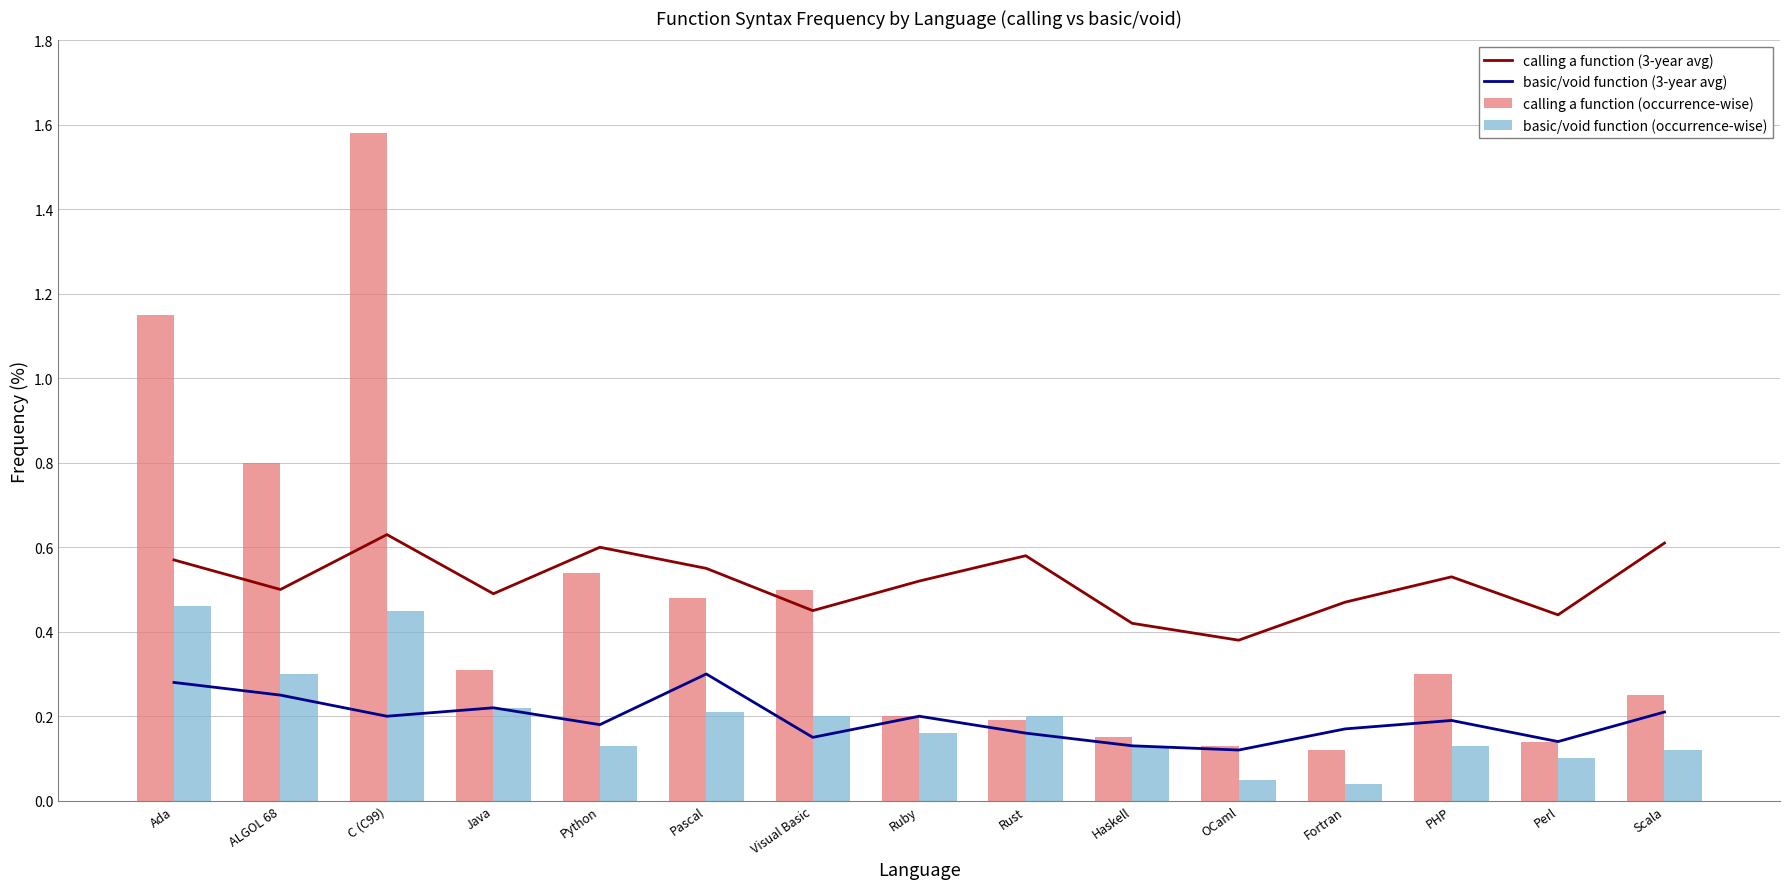

Which label corresponds to the smallest value in the chart?

Fortran